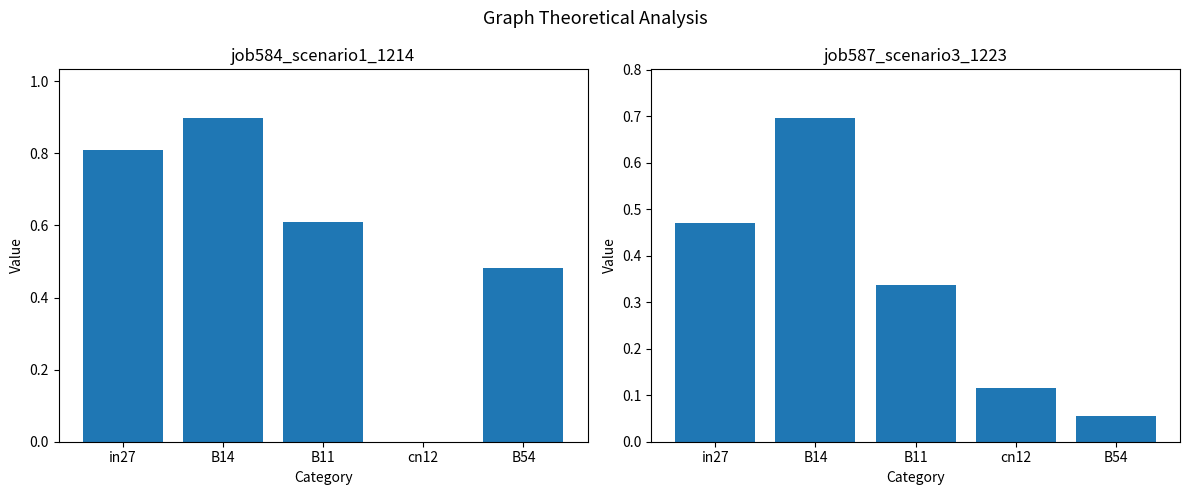

The job587_scenario3_1223 series shows 0.3 at B11. True or false?

True